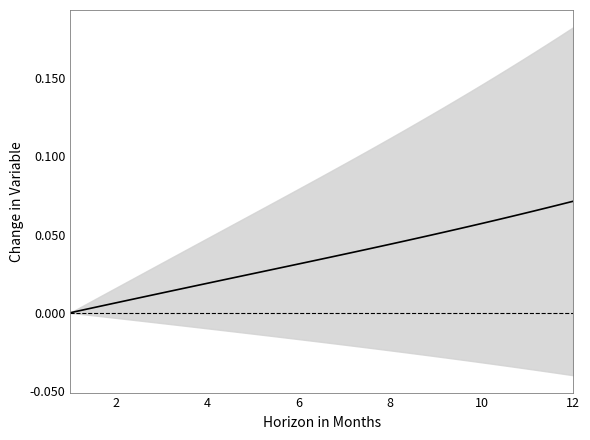

Reading left to right, transcribe all the data shown in this chart.

0.0	0.0	0.0	0.0	0.0	0.0	0.0	0.0	0.0	0.0	0.0	0.0	0.0	0.0	0.0	0.0	0.0	0.0	0.0	0.0	0.0	0.0	0.0	0.0	0.0	0.0	0.0	0.0	0.0	0.1	0.1	0.1	0.1	0.1	0.1	0.1	0.1	0.1	0.1	0.1